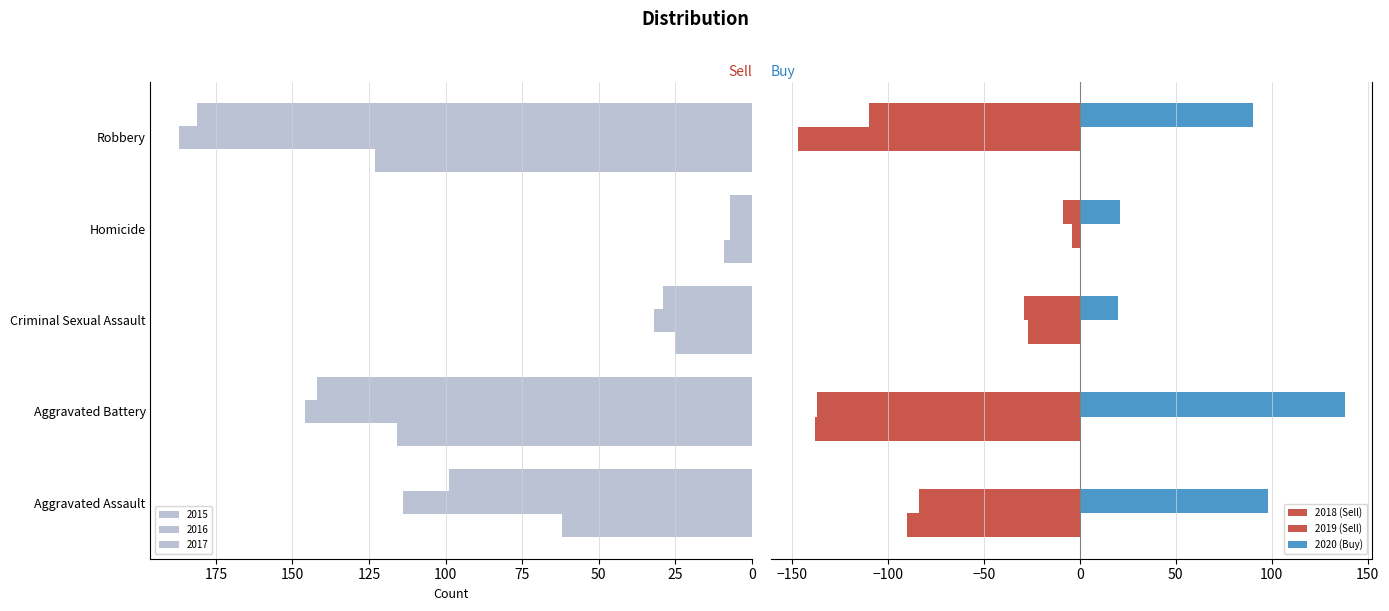

What are all the series names shown in the legend?

2018 (Sell), 2019 (Sell), 2020 (Buy)